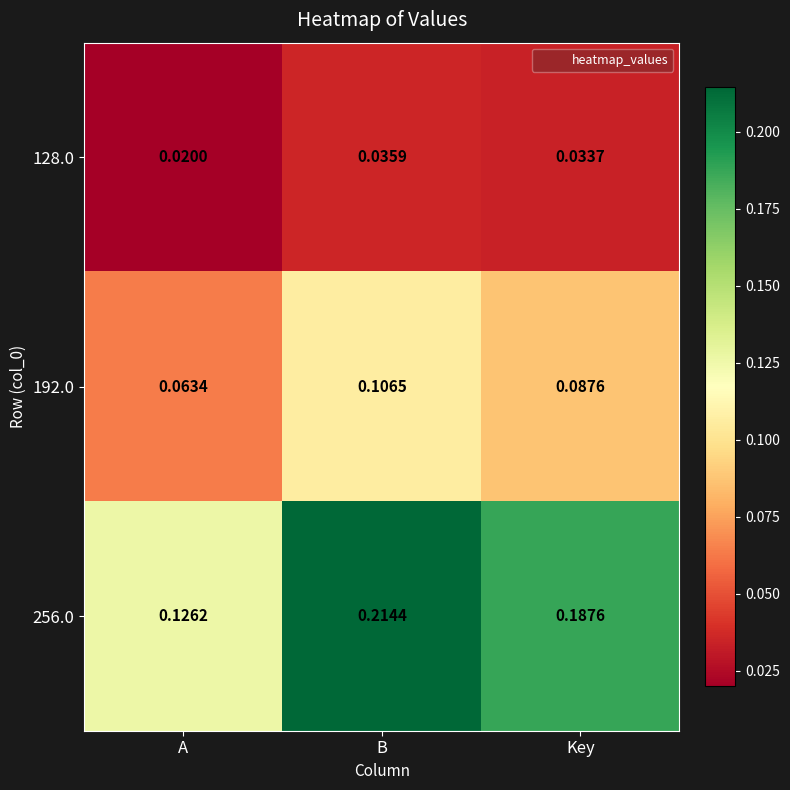

Is the value of 192.0 at A greater than the value of 256.0 at B?

No